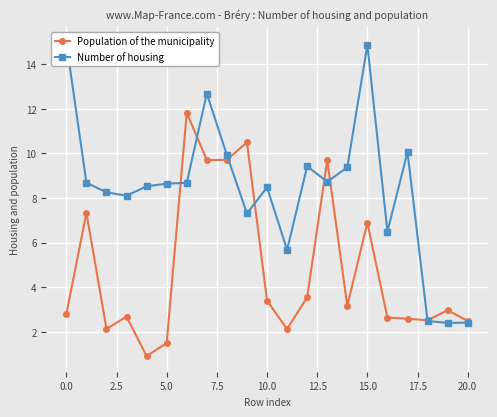

How many lines are shown in the chart?

2